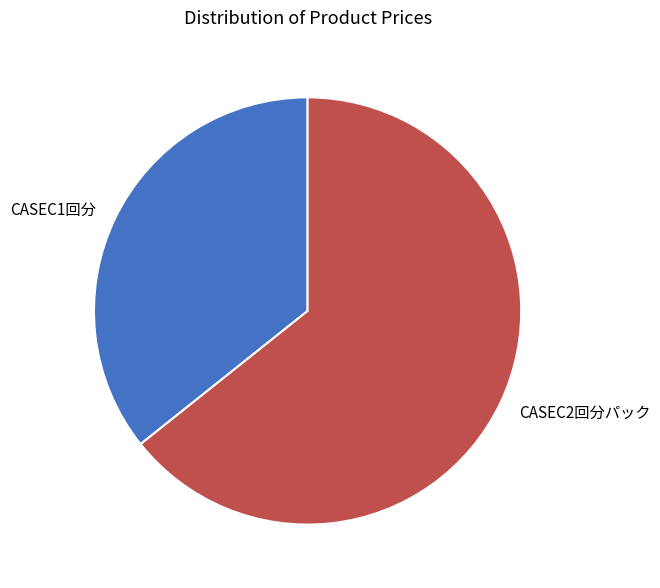

Which category has the biggest portion of the pie?

CASEC2回分パック